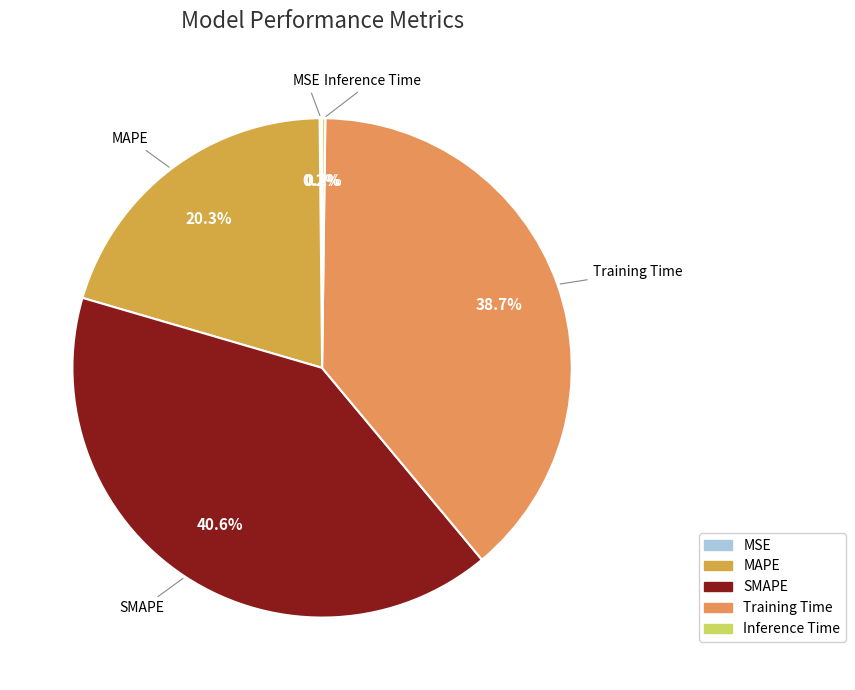

What portion of the pie excludes SMAPE?

59.4%